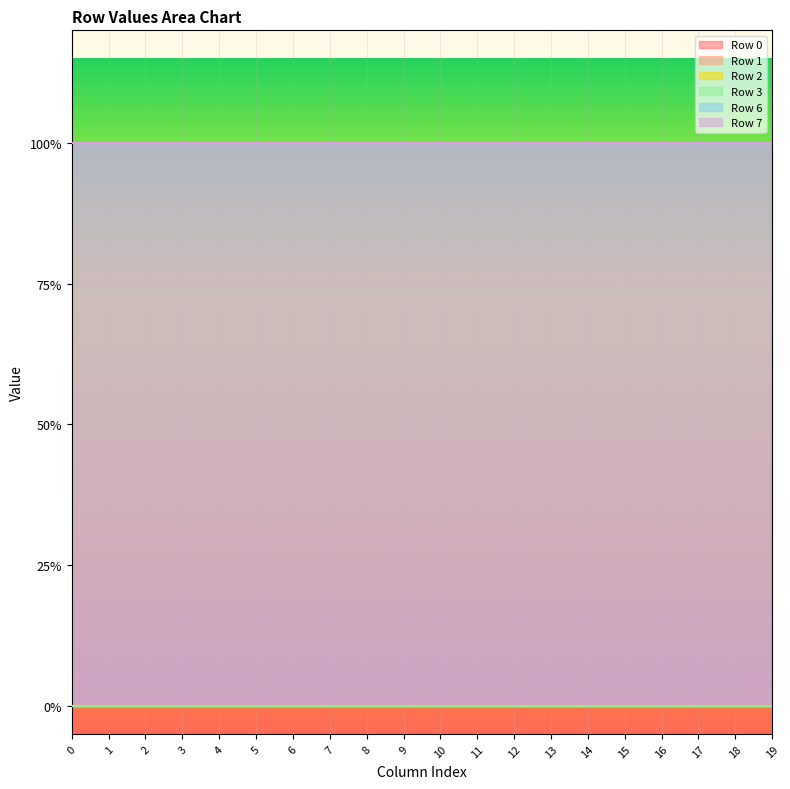

True or false: Row 3 and Row 1 cross at least once.

False